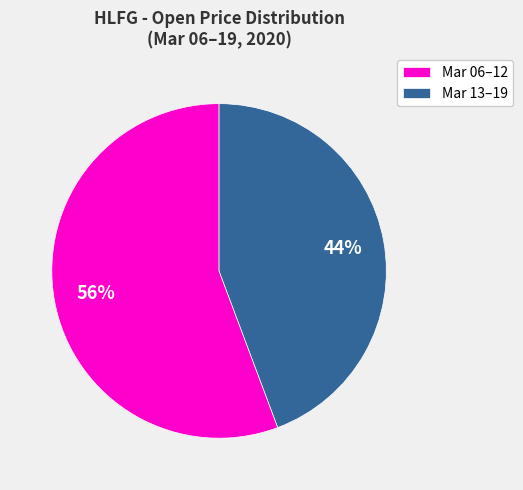

The Mar 13–19 slice represents 34% of the pie. True or false?

False